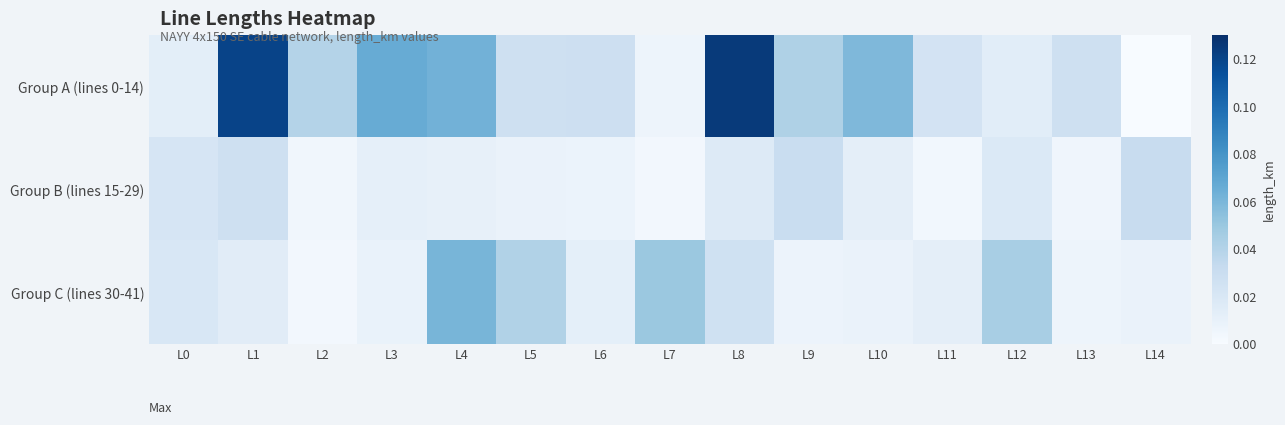

Reading left to right, extract all data points from this chart.

Group A (lines 0-14): L0=0.0	L1=0.1	L2=0.0	L3=0.1	L4=0.1	L5=0.0	L6=0.0	L7=0.0	L8=0.1	L9=0.0	L10=0.1	L11=0.0	L12=0.0	L13=0.0	L14=0.0
Group B (lines 15-29): L0=0.0	L1=0.0	L2=0.0	L3=0.0	L4=0.0	L5=0.0	L6=0.0	L7=0.0	L8=0.0	L9=0.0	L10=0.0	L11=0.0	L12=0.0	L13=0.0	L14=0.0
Group C (lines 30-41): L0=0.0	L1=0.0	L2=0.0	L3=0.0	L4=0.1	L5=0.0	L6=0.0	L7=0.0	L8=0.0	L9=0.0	L10=0.0	L11=0.0	L12=0.0	L13=0.0	L14=0.0